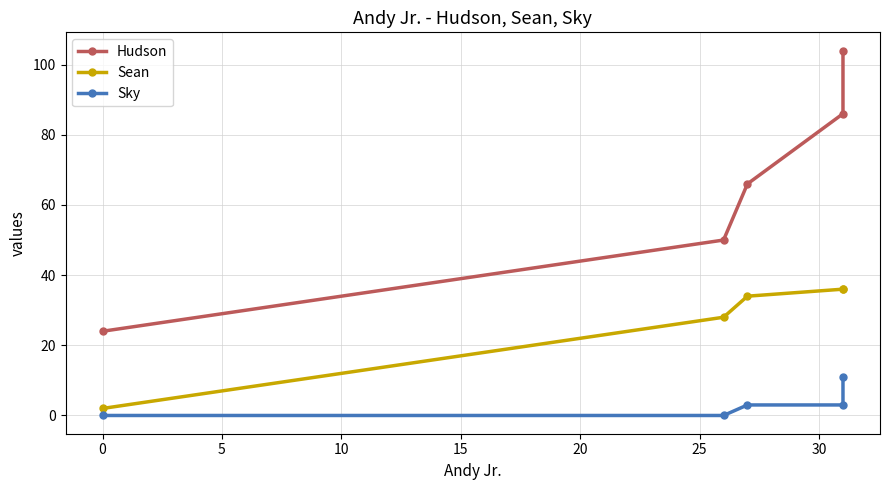

How many data points in Sean are above 34?

2